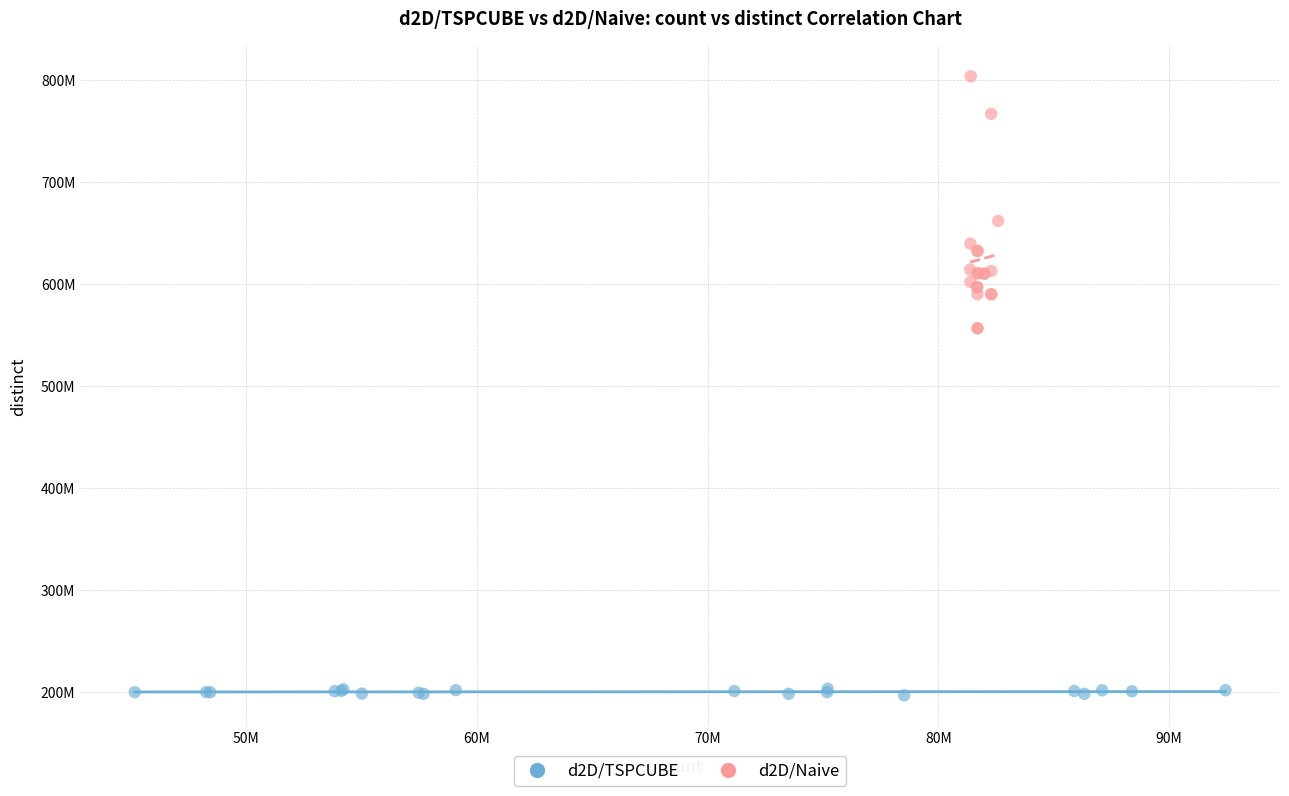

Which series reaches the maximum Y coordinate?

d2D/Naive